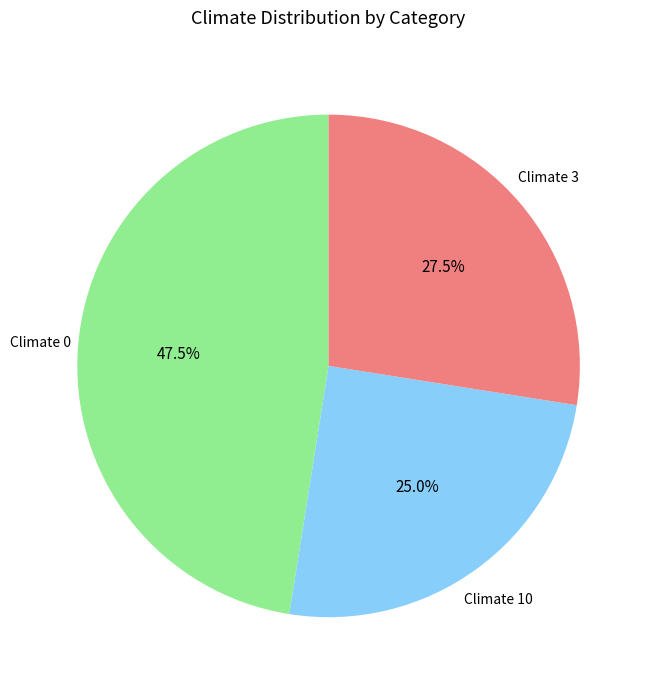

What is the ratio of the value at Climate 0 to the value at Climate 10?

1.9